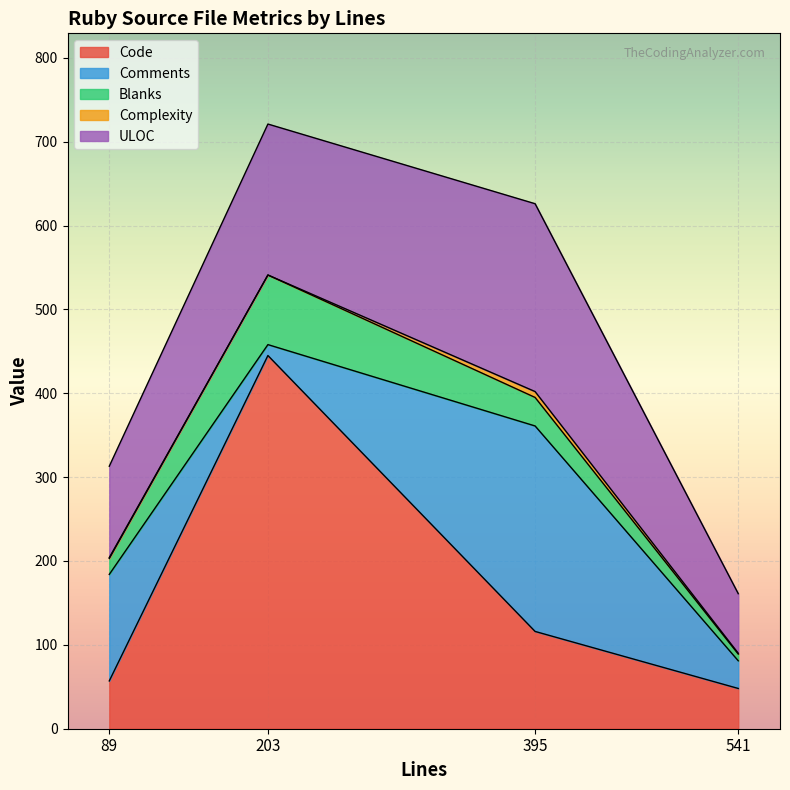

Rank the categories by Complexity value from highest to lowest.

395, 89, 541, 203